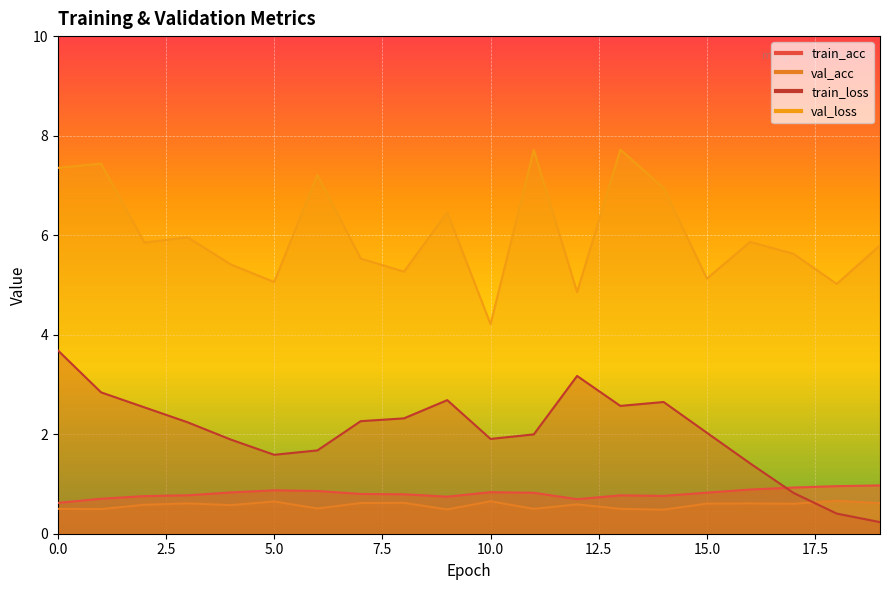

What is the sum of the val_acc values at 18 and 14?

1.1